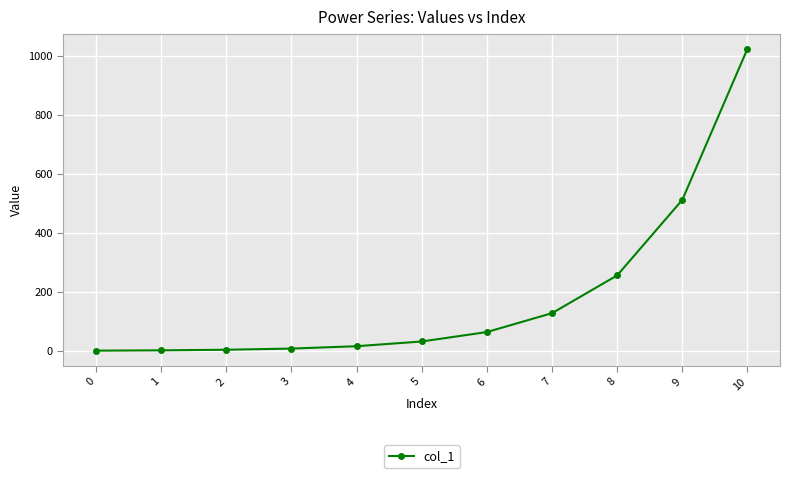

What is the difference between the maximum and minimum values?

1023